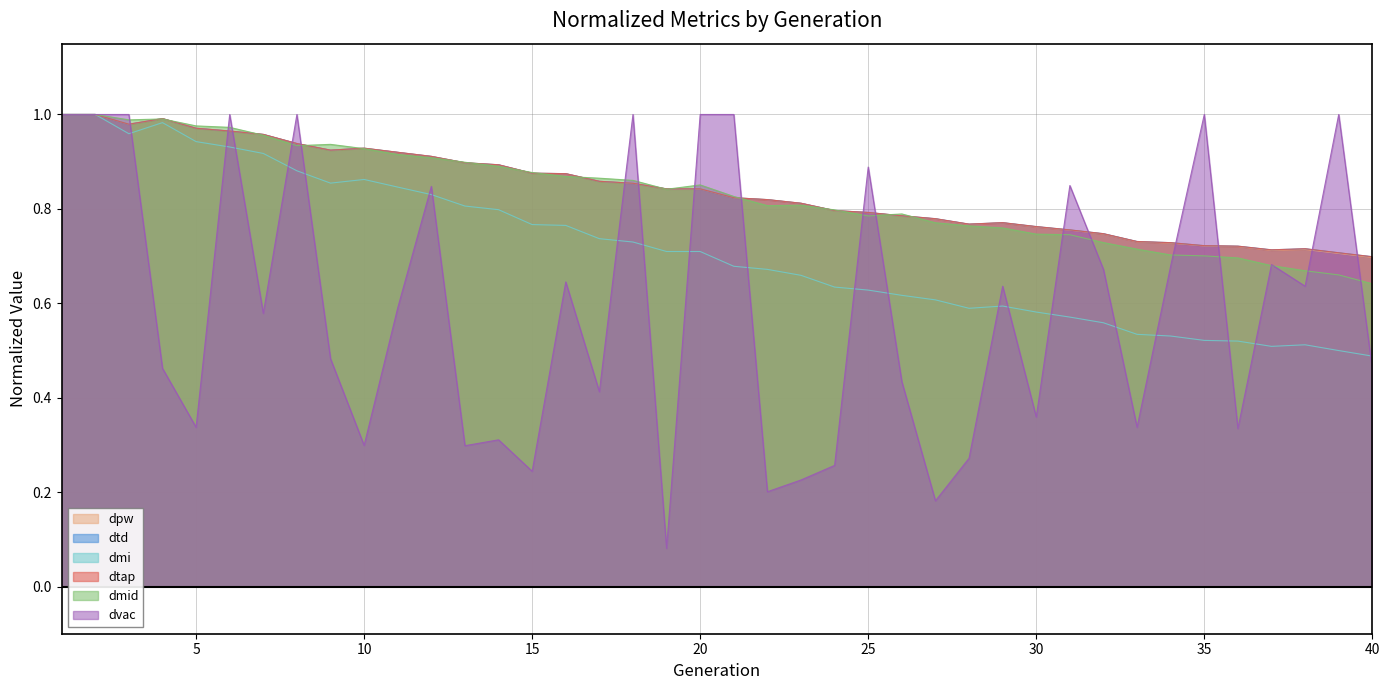

What are all the series names shown in the legend?

dpw, dtd, dmi, dtap, dmid, dvac